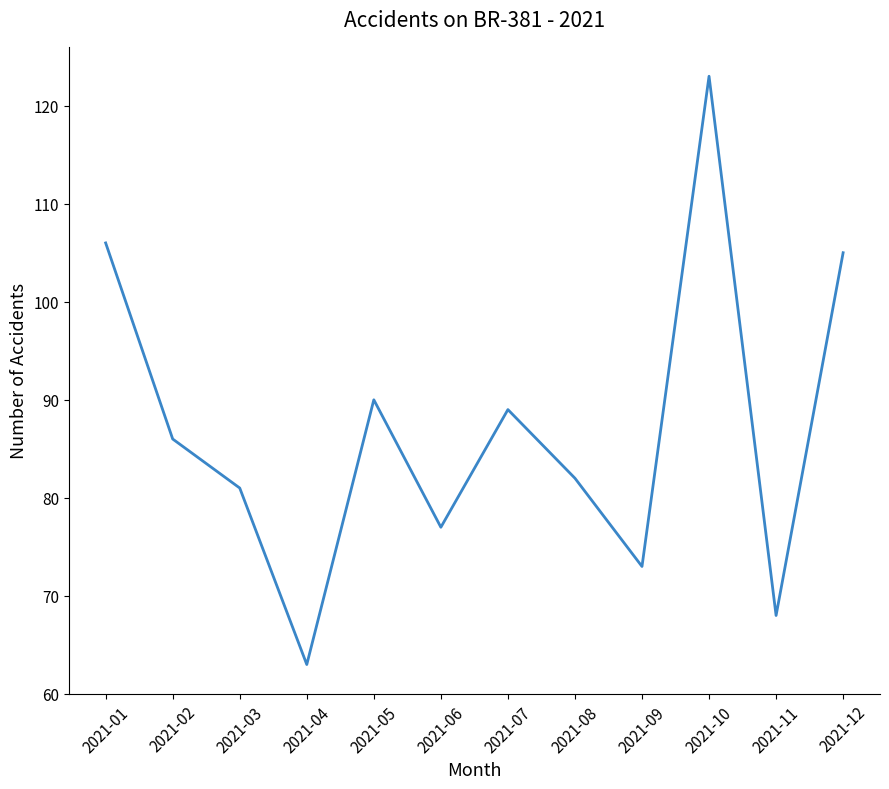

List the labels in order of value, smallest first.

2021-04, 2021-11, 2021-09, 2021-06, 2021-03, 2021-08, 2021-02, 2021-07, 2021-05, 2021-12, 2021-01, 2021-10